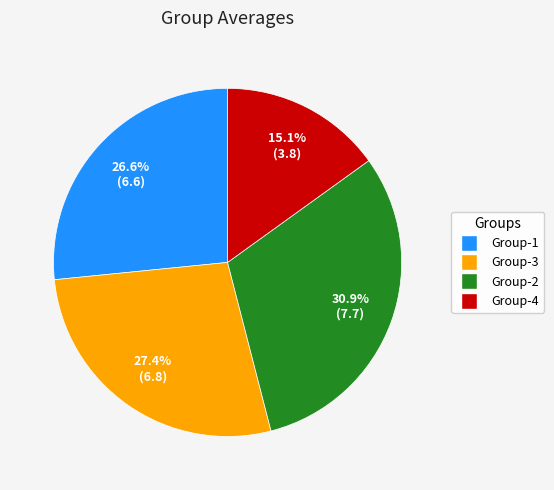

To the nearest percent, what portion does Group-1 represent?

27%